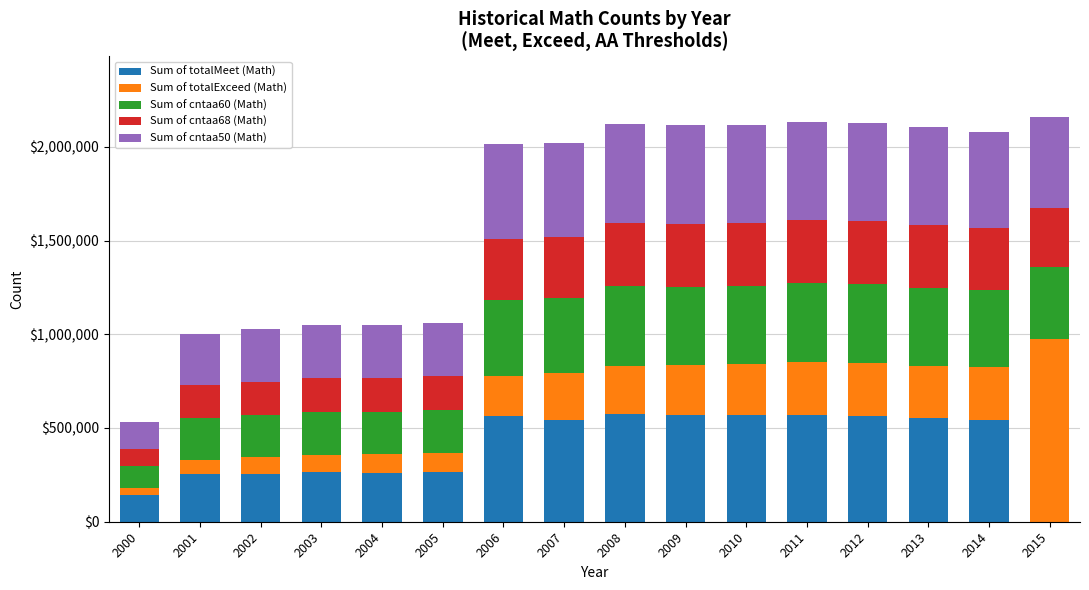

What is the total value across all series at 2012?

2127946.8